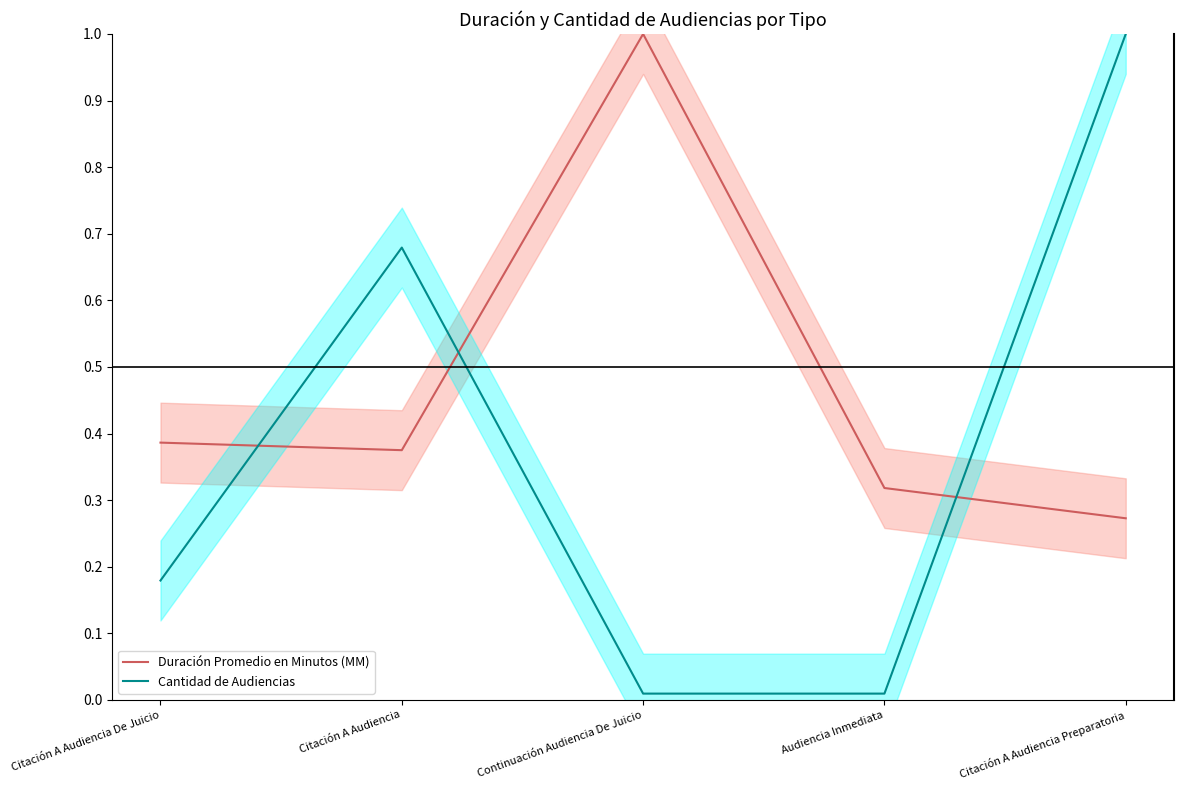

Which series has the largest total across all categories?

Duración Promedio en Minutos (MM)